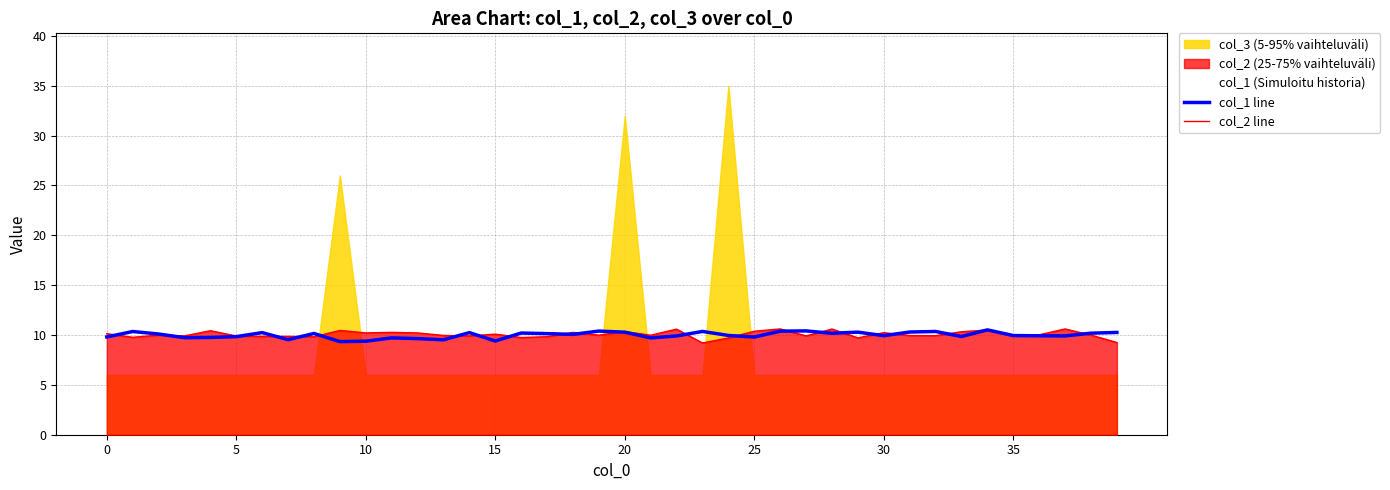

What is the highest value of the col_1 line series?

10.5